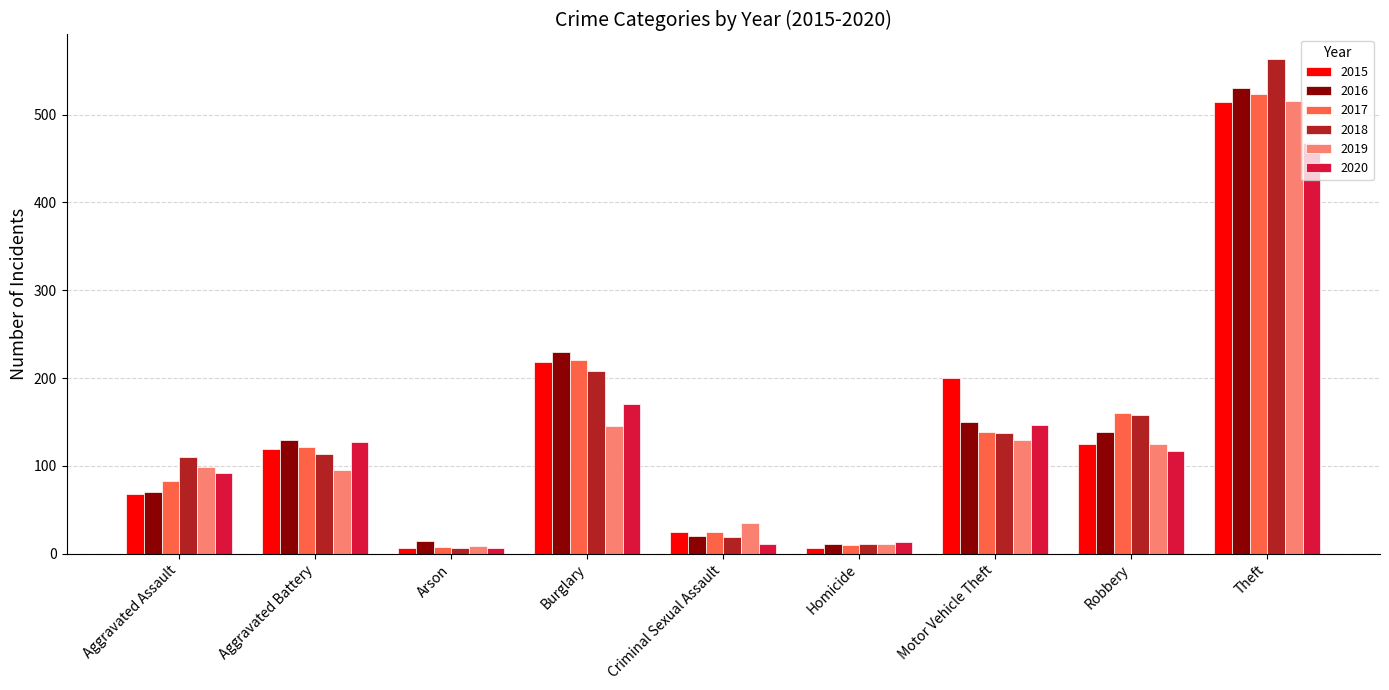

Is the value of 2015 at Motor Vehicle Theft greater than the value of 2018 at Burglary?

No